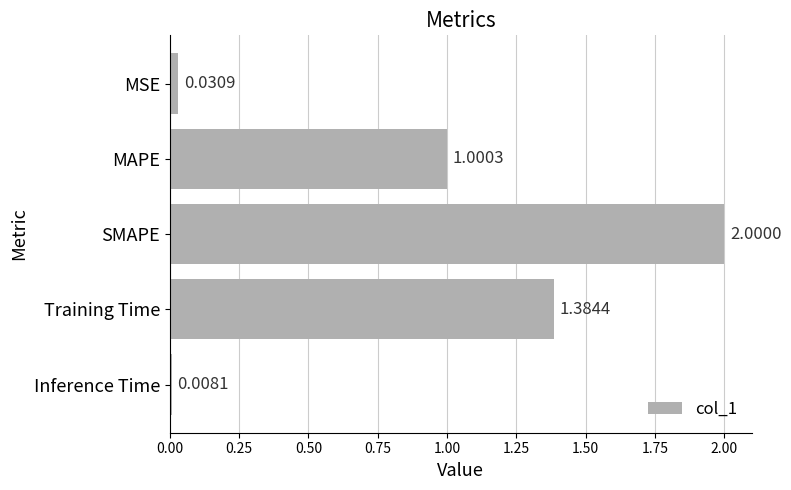

What is the difference between the maximum and minimum values?

2.0